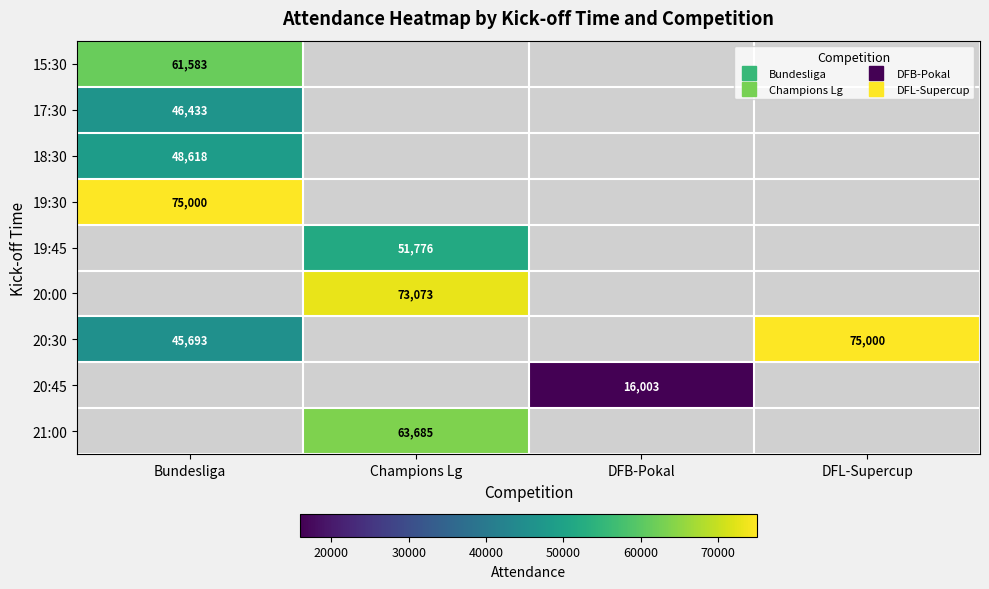

At how many categories does at least one series exceed 61641?

3